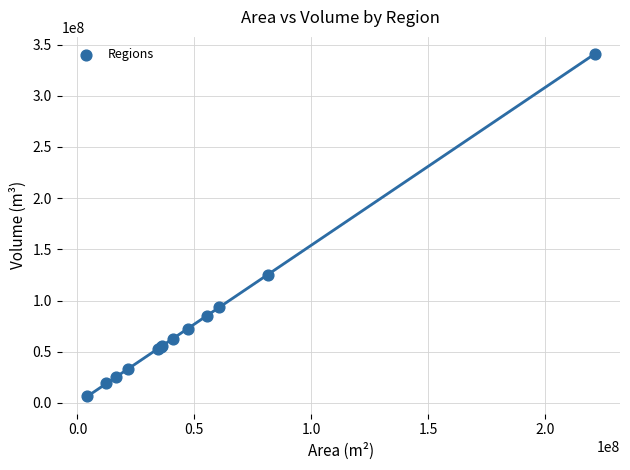

What Y value in the scatter plot is closest to 173597694?

125397975.7